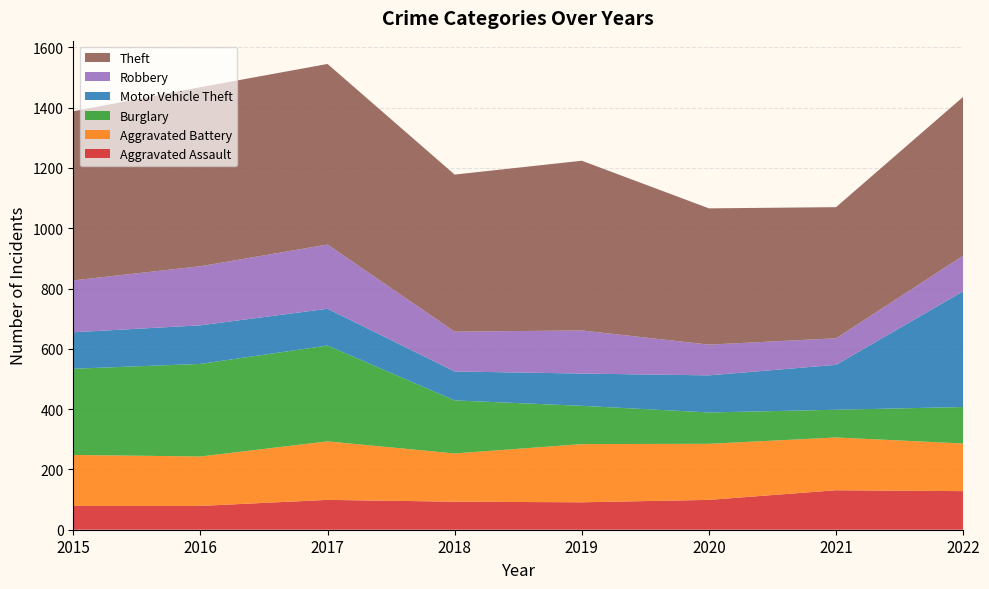

Reading left to right, list all the values displayed in this chart.

Aggravated Assault: 79	79	99	93	91	99	131	128
Aggravated Battery: 169	164	194	160	193	186	175	158
Burglary: 286	307	318	176	127	104	92	121
Motor Vehicle Theft: 121	128	122	96	107	123	149	384
Robbery: 172	196	213	132	143	102	88	118
Theft: 561	594	599	521	563	452	435	527